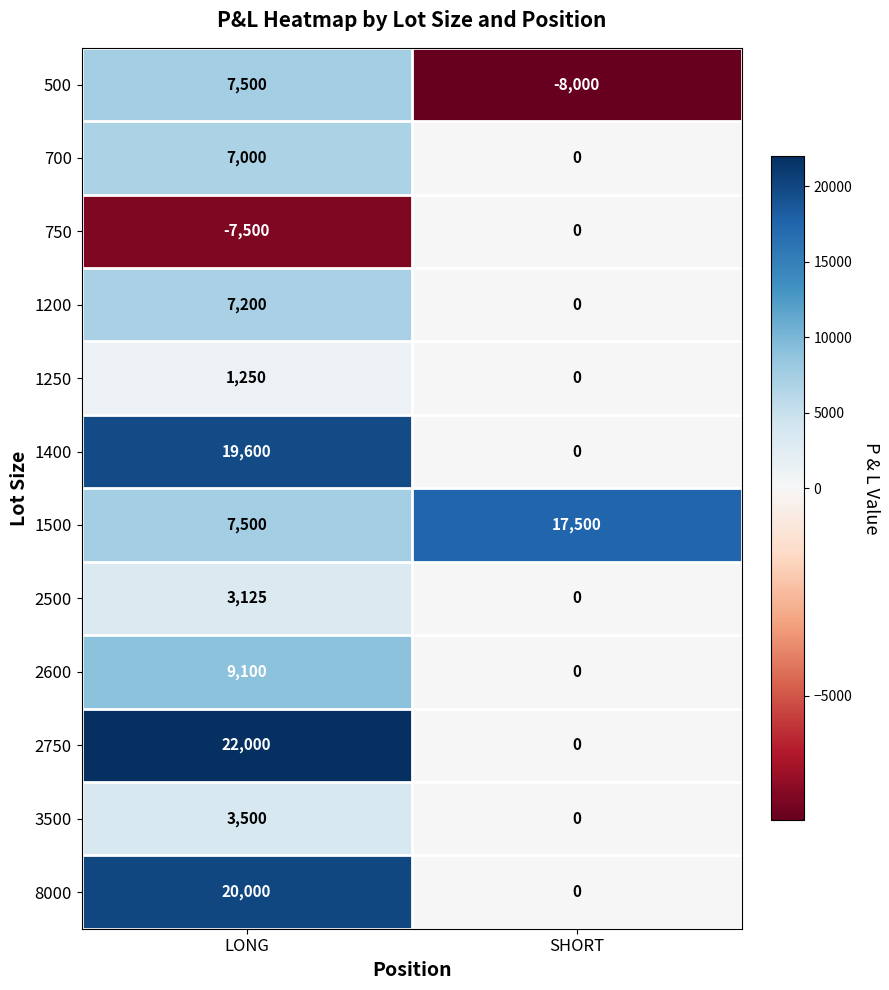

What is the approximate value of 1250 at LONG, to the nearest 10?

1250